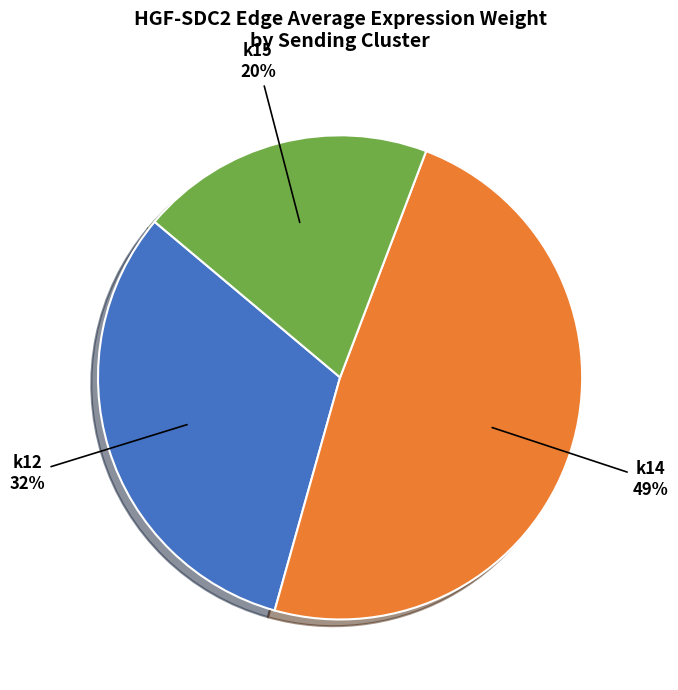

Do k14 and k12 together represent more than half of the pie?

Yes